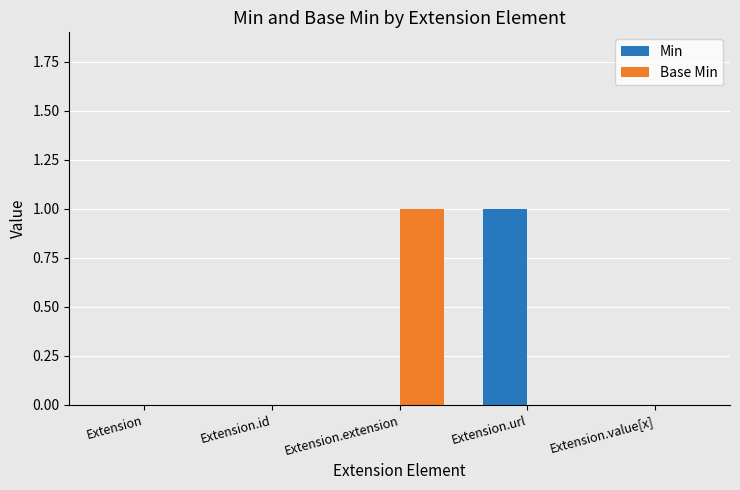

The value of Min at Extension.extension is 0. True or false?

True